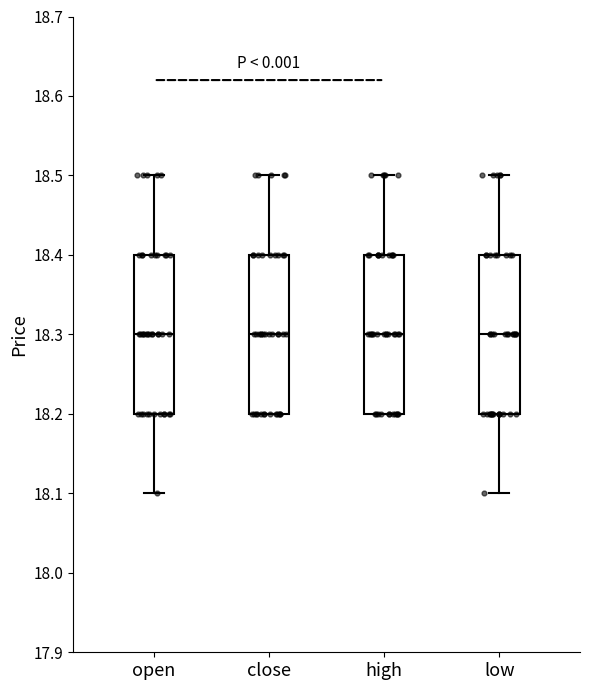

Reading left to right, read every box against the y-axis: the position of its median line, the range the box covers, and the ends of its whiskers. The values are not printed on the chart, so give them approximately, as read against the axis.

open: median 18.3, box 18.2 to 18.4, whiskers 18.1 to 18.5
close: median 18.3, box 18.2 to 18.4, whiskers 18.2 to 18.5
high: median 18.3, box 18.2 to 18.4, whiskers 18.2 to 18.5
low: median 18.3, box 18.2 to 18.4, whiskers 18.1 to 18.5